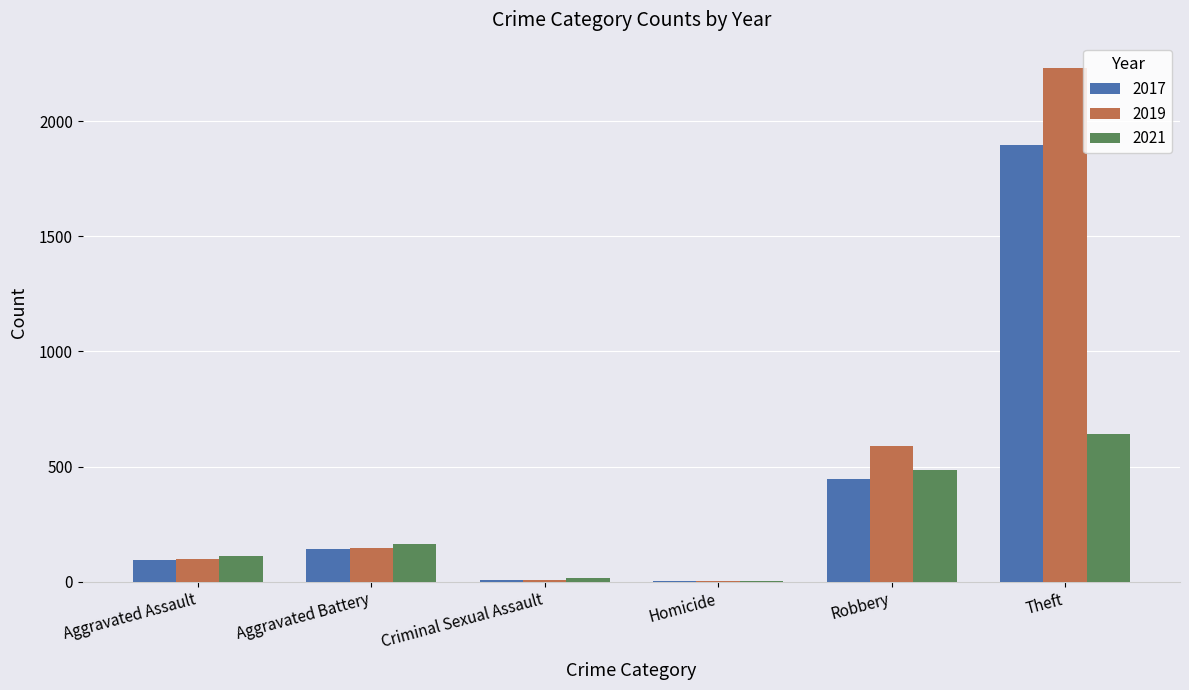

What is the approximate value of 2019 at Robbery?

591